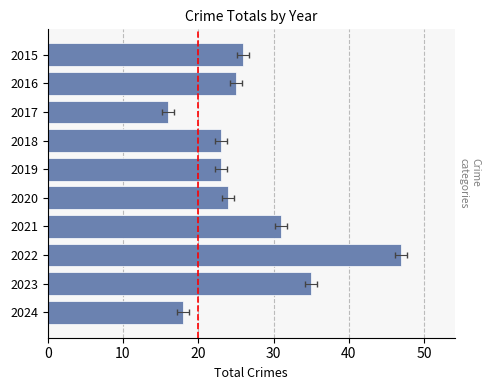

What is the smallest value displayed?

16